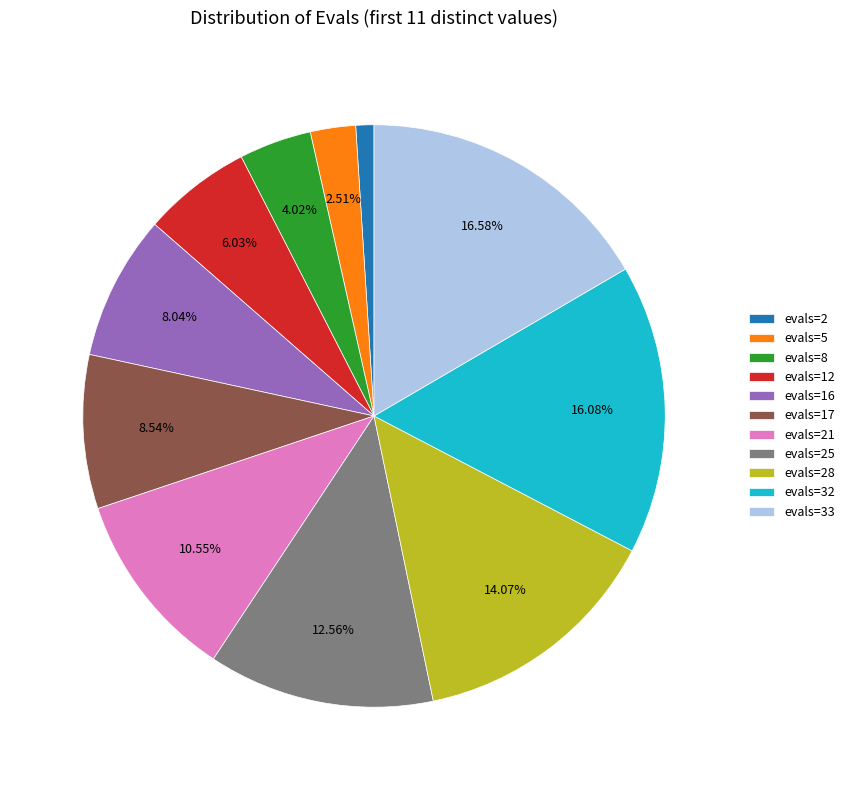

How many slices are in this pie chart?

11